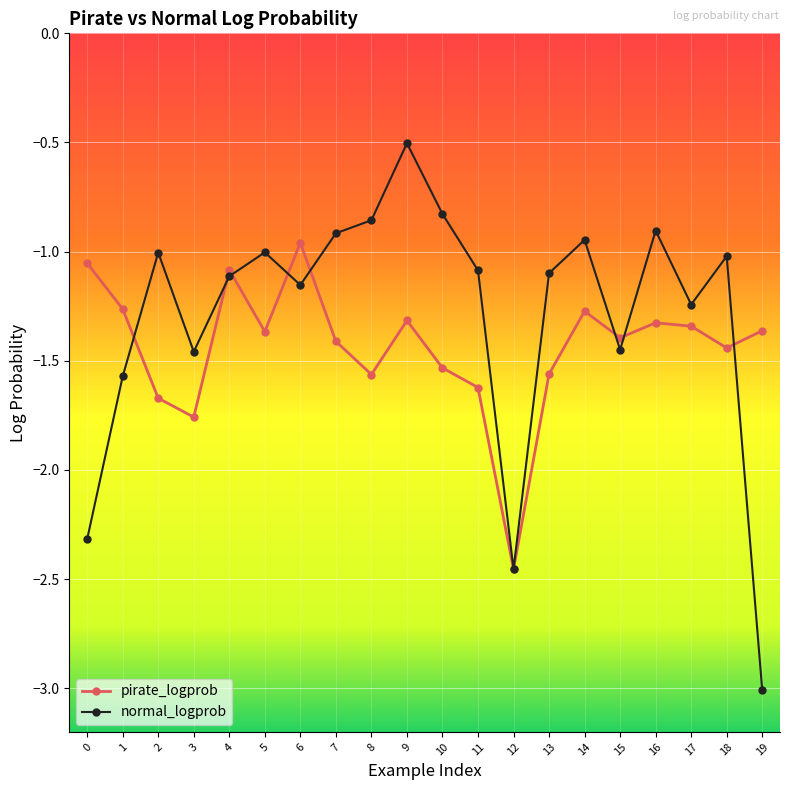

True or false: pirate_logprob has more than 0 interior local peaks.

True